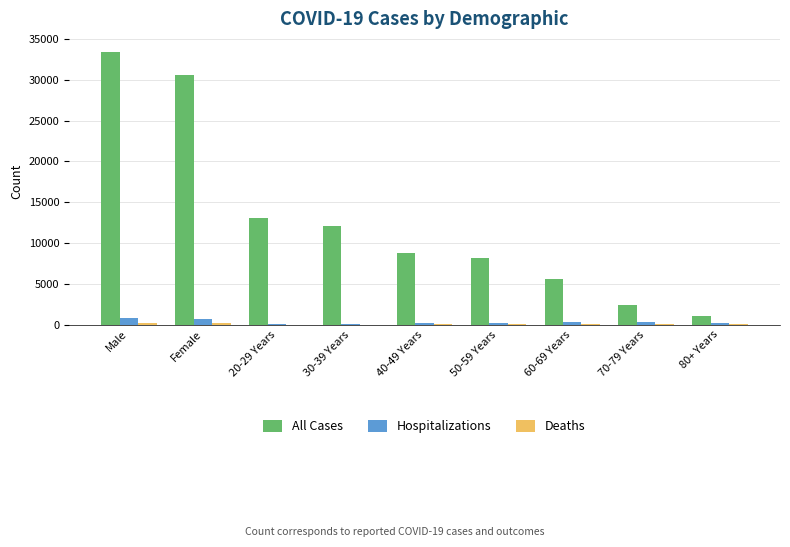

The Hospitalizations series shows 653 at Female. True or false?

True